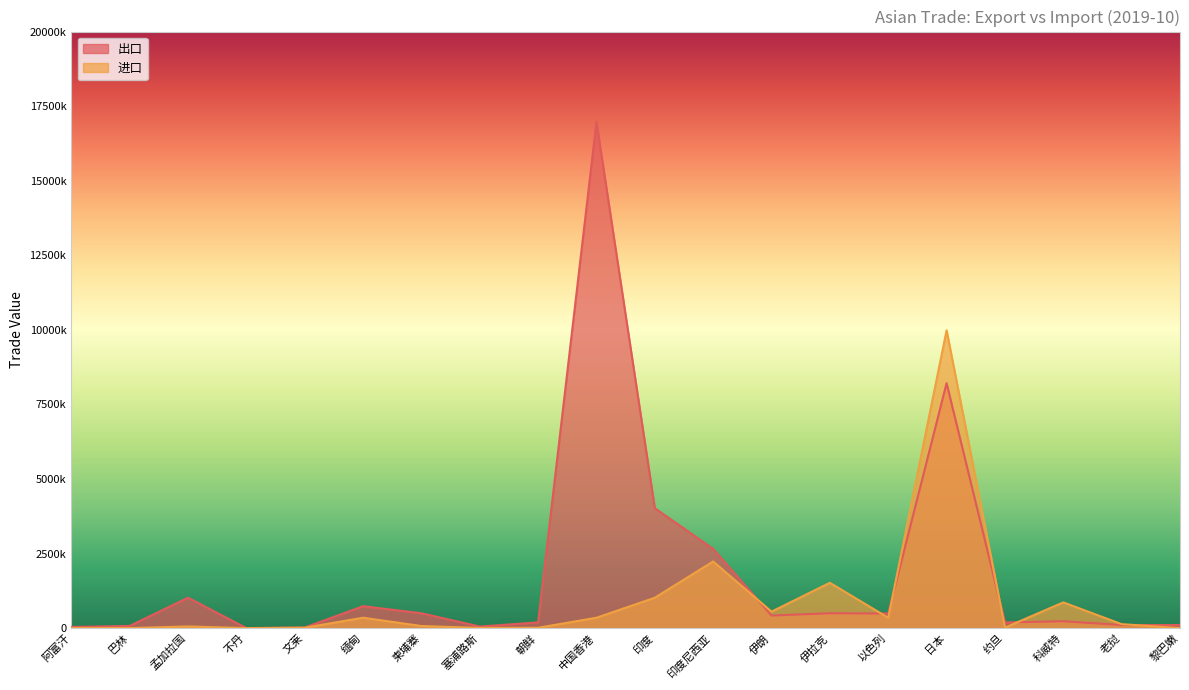

Reading left to right, extract all data points from this chart.

出口: 阿富汗=37359	巴林=72419	孟加拉国=1020700	不丹=724	文莱=19479	缅甸=735670	柬埔寨=498119	塞浦路斯=52086	朝鲜=191550	中国香港=16972309	印度=4019213	印度尼西亚=2655826	伊朗=420753	伊拉克=499006	以色列=488848	日本=8212753	约旦=190566	科威特=230542	老挝=103742	黎巴嫩=103280
进口: 阿富汗=2052	巴林=1485	孟加拉国=55666	不丹=4	文莱=14173	缅甸=348358	柬埔寨=71008	塞浦路斯=5624	朝鲜=11979	中国香港=347963	印度=1019198	印度尼西亚=2235077	伊朗=552824	伊拉克=1519524	以色列=345933	日本=9982811	约旦=16676	科威特=862836	老挝=133450	黎巴嫩=616